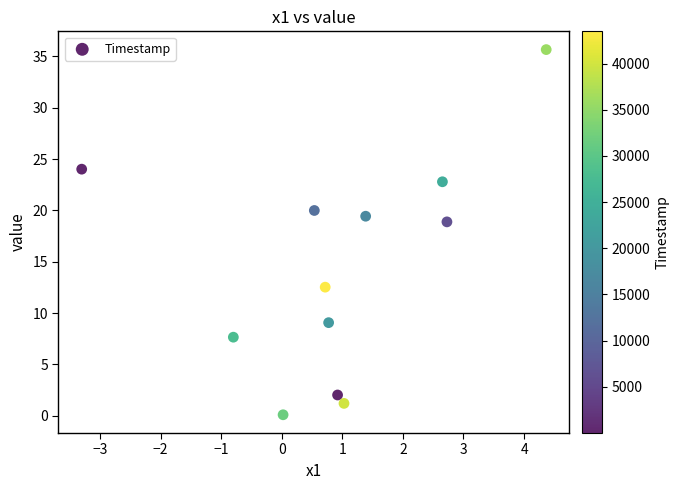

What is the range of X values (max minus min)?

7.7